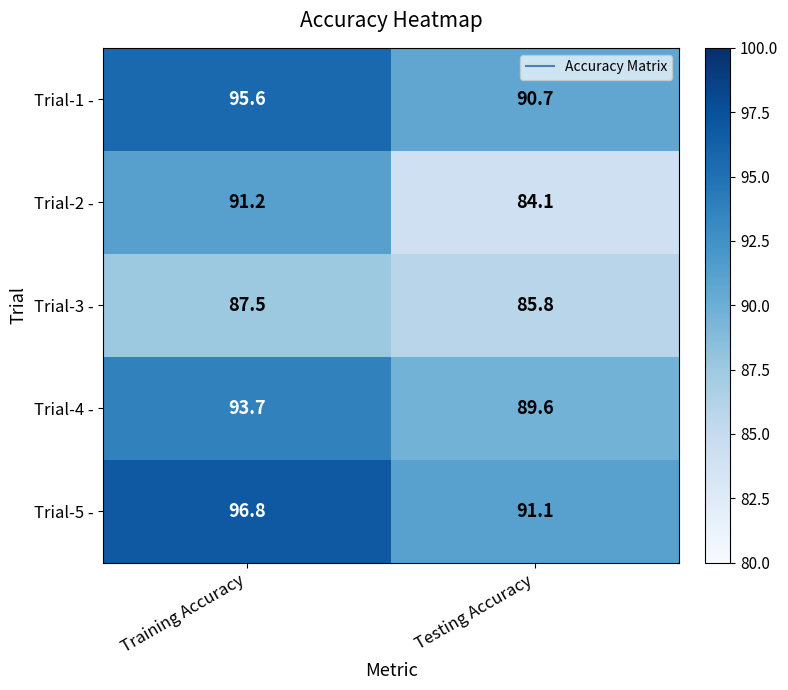

Where is Trial-3 - nearest to the value 86?

Testing Accuracy